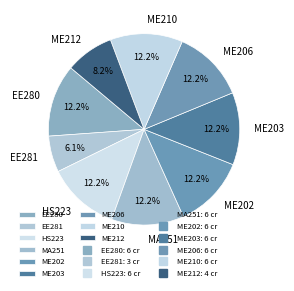

Is there a majority slice in this chart?

No